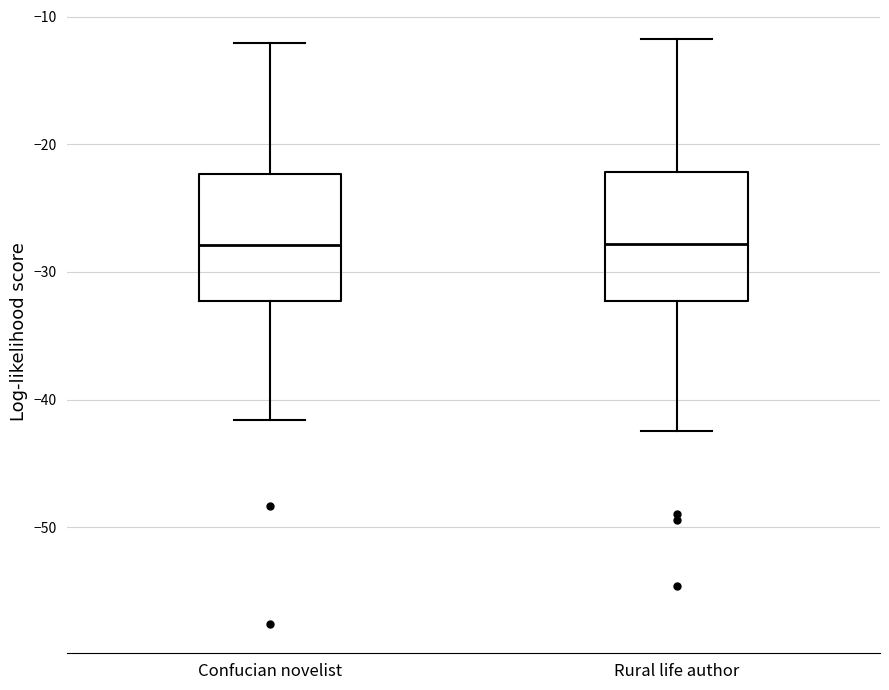

Reading left to right, transcribe this box plot: for each box, give where its median line is, the range the box spans, and where its two whiskers end, as read against the y-axis. The values are not printed on the chart, so give them approximately, as read against the axis.

Confucian novelist: median -28, box -32 to -22, whiskers -42 to -12
Rural life author: median -28, box -32 to -22, whiskers -42 to -12